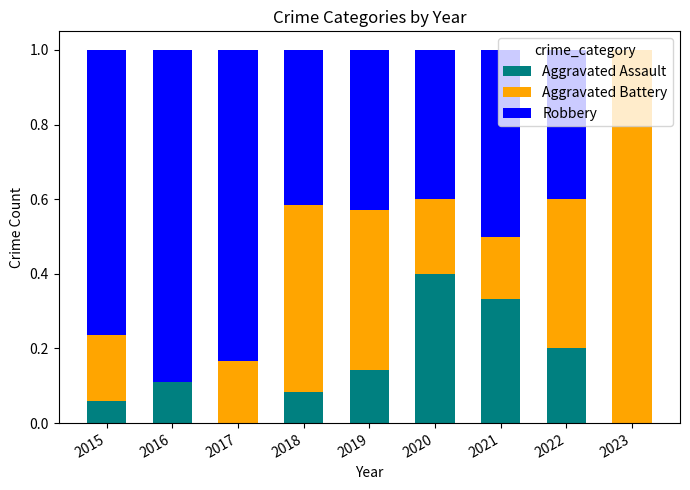

True or false: Aggravated Assault has a value of 0.1 at 2022.

False